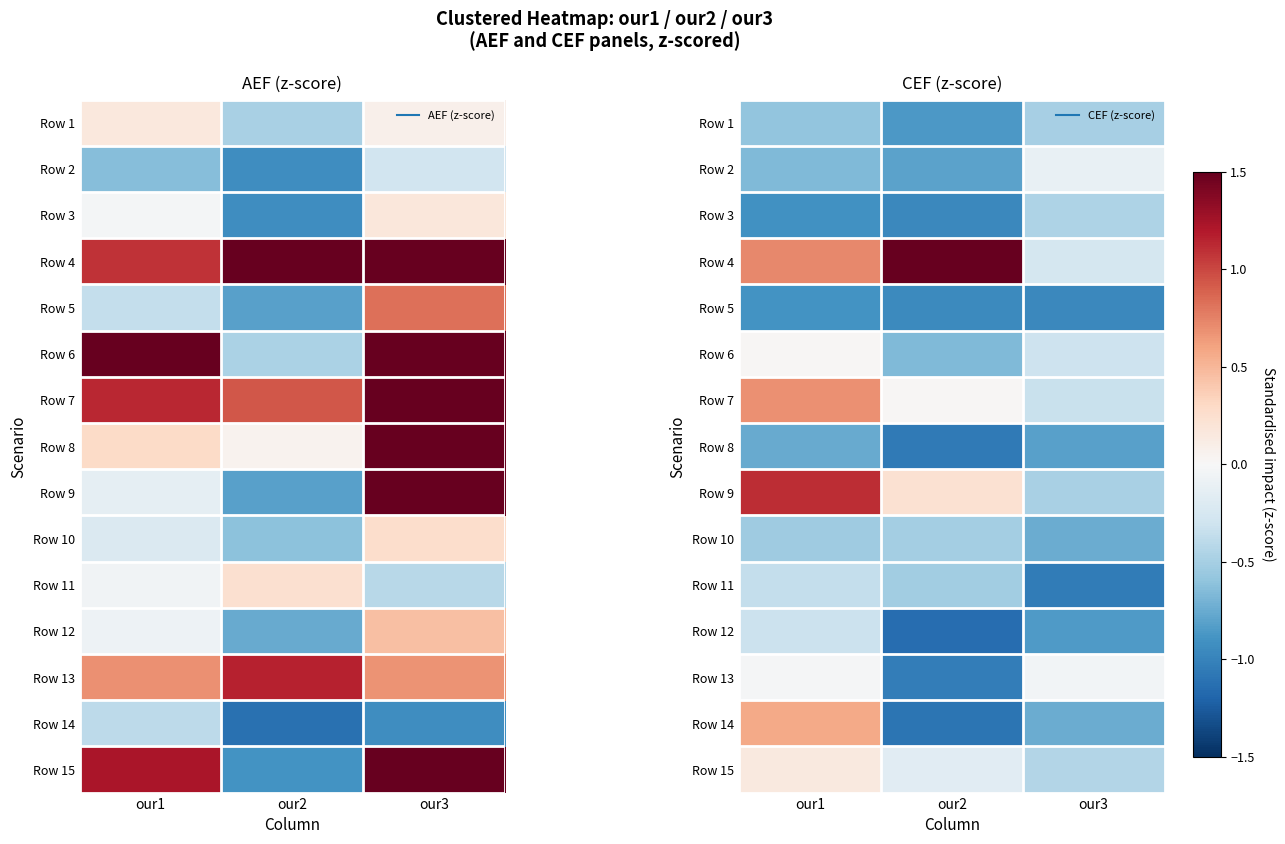

The Row 11 series shows -0.5 at our2. True or false?

True